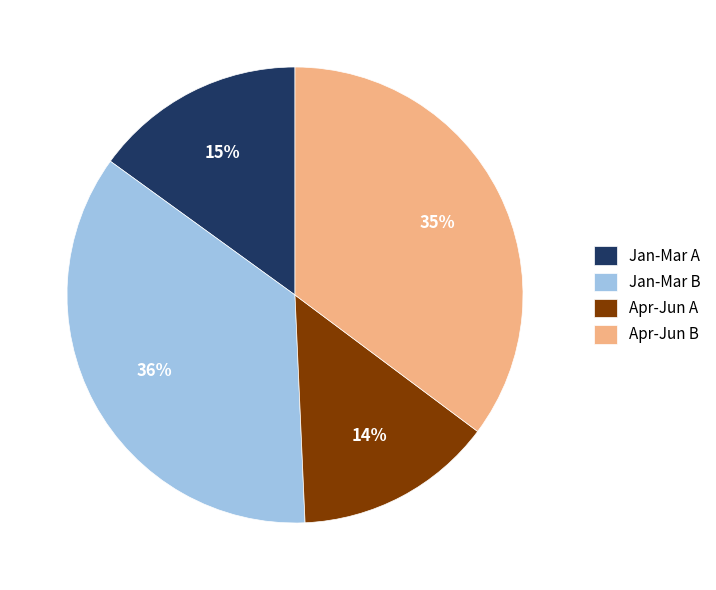

Is it true that Apr-Jun B is 35% of the pie?

True